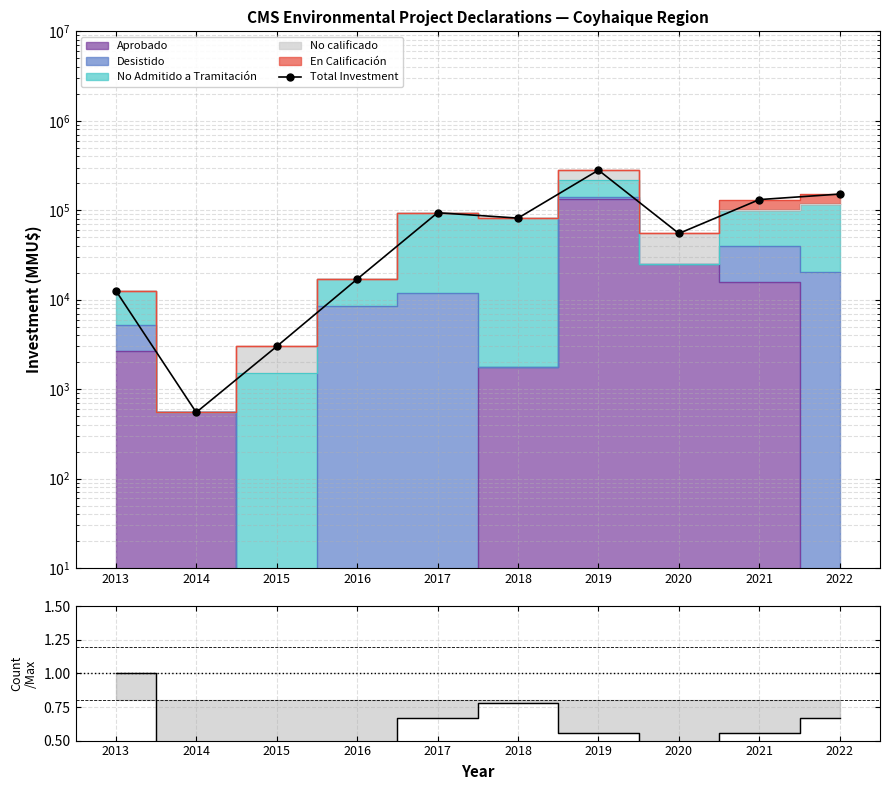

What is the greatest value displayed?

280623